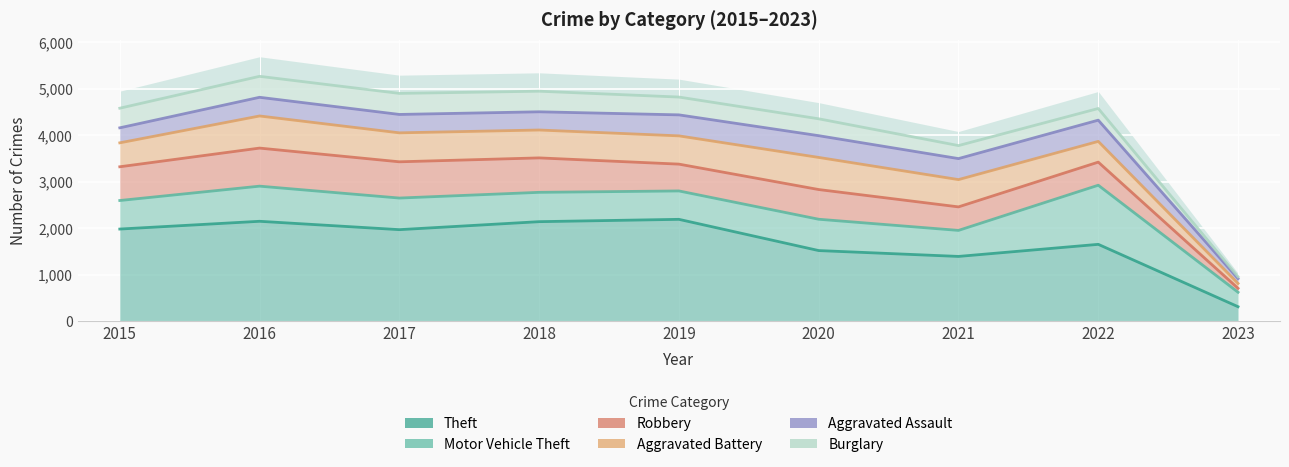

What is the value of the Aggravated Assault point at the 9th from the left?

914